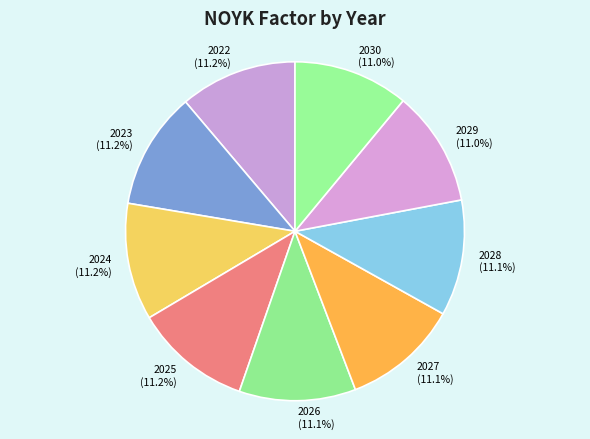

How many slices are in this pie chart?

9